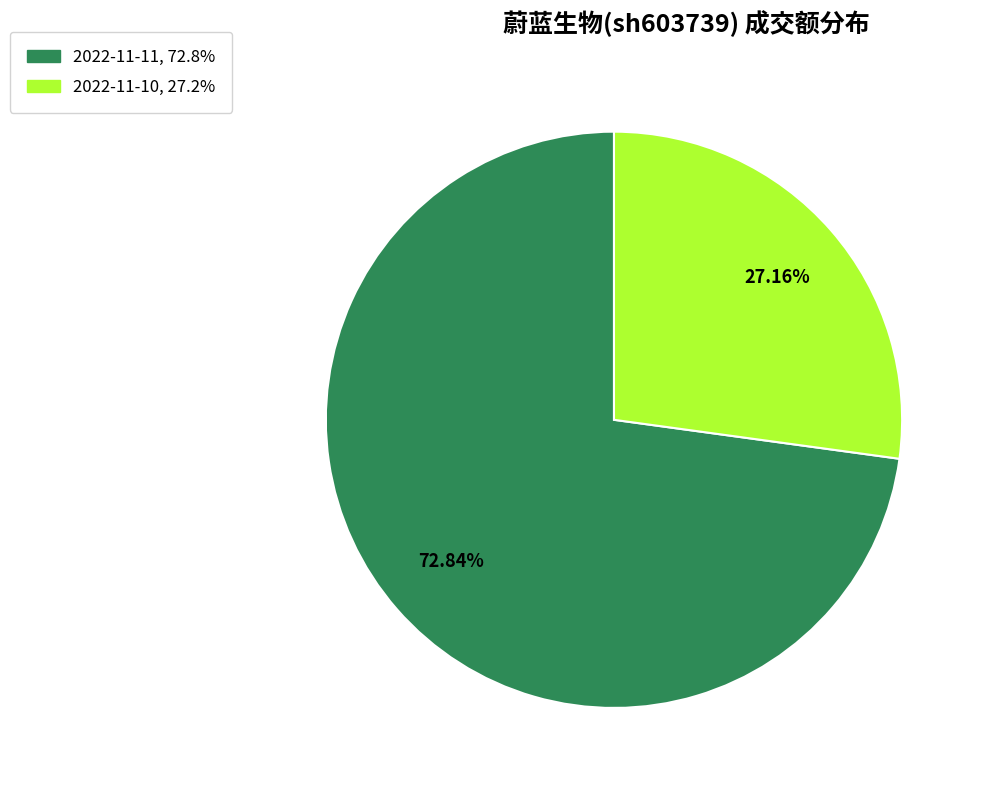

Is there any slice that represents more than half of the pie?

Yes